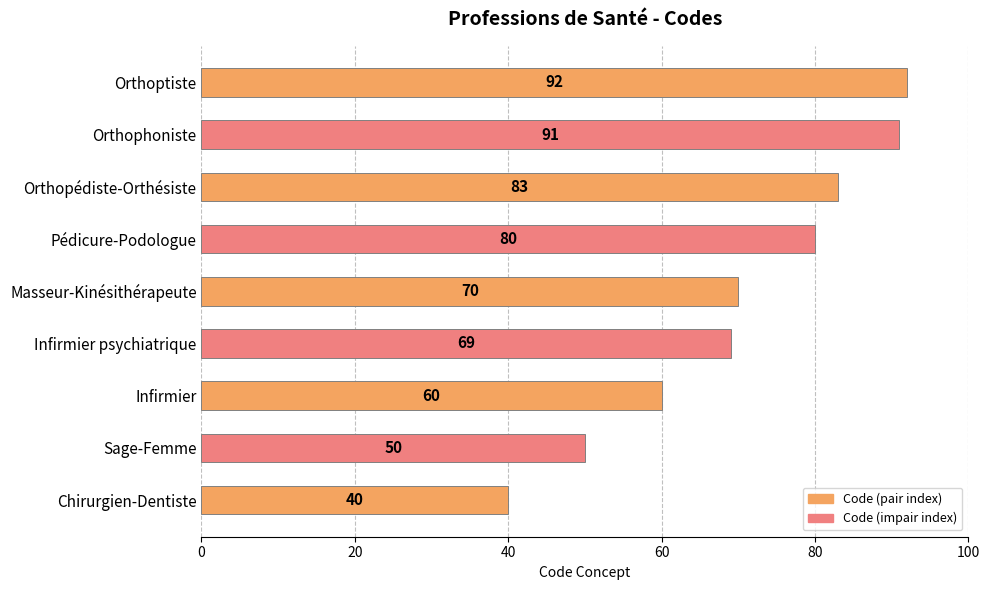

Approximately how many times larger is the value at Orthopédiste-Orthésiste compared to Infirmier?

1.4